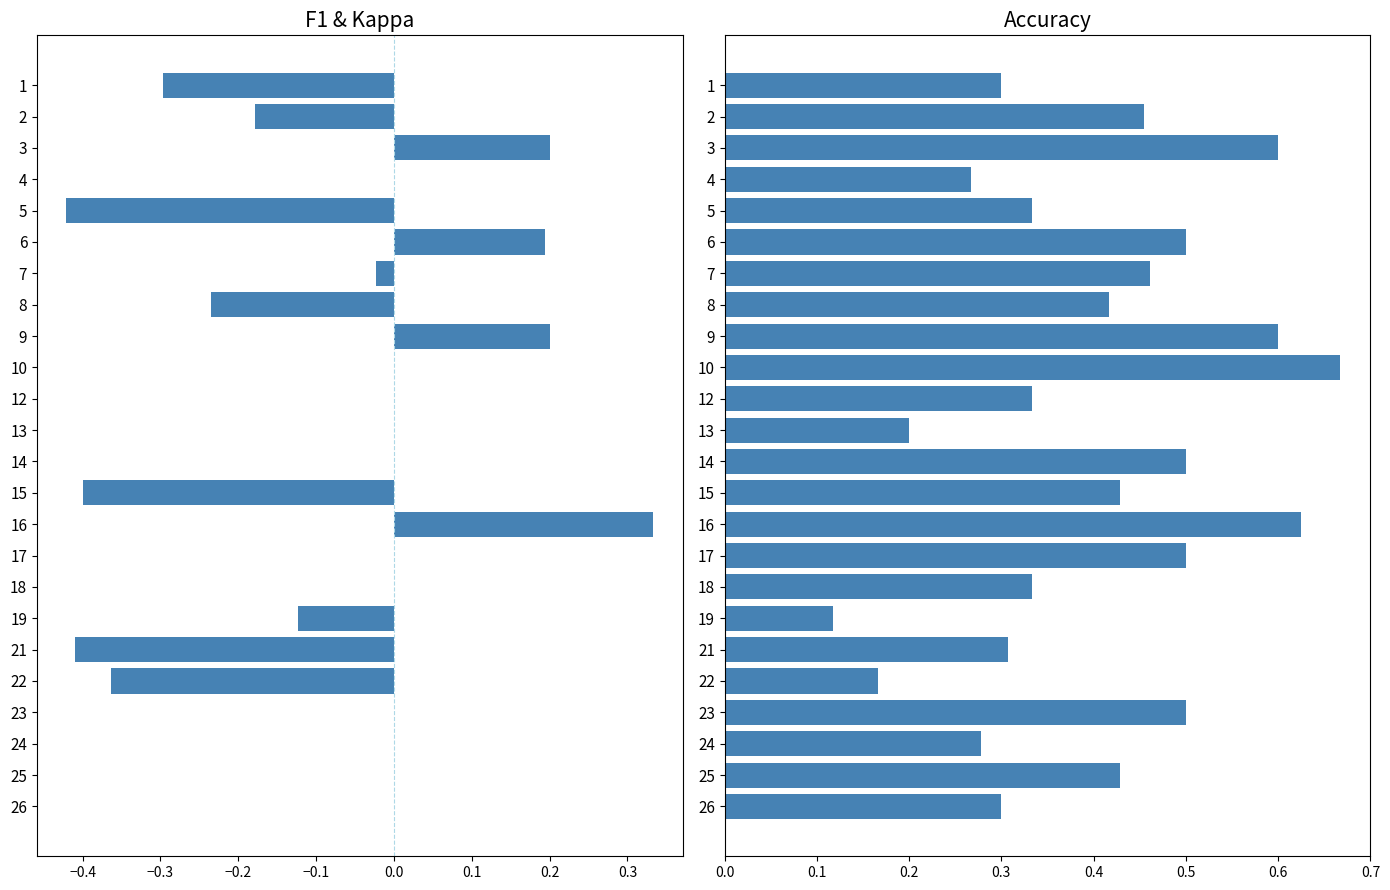

At how many categories does at least one series exceed 0?

24